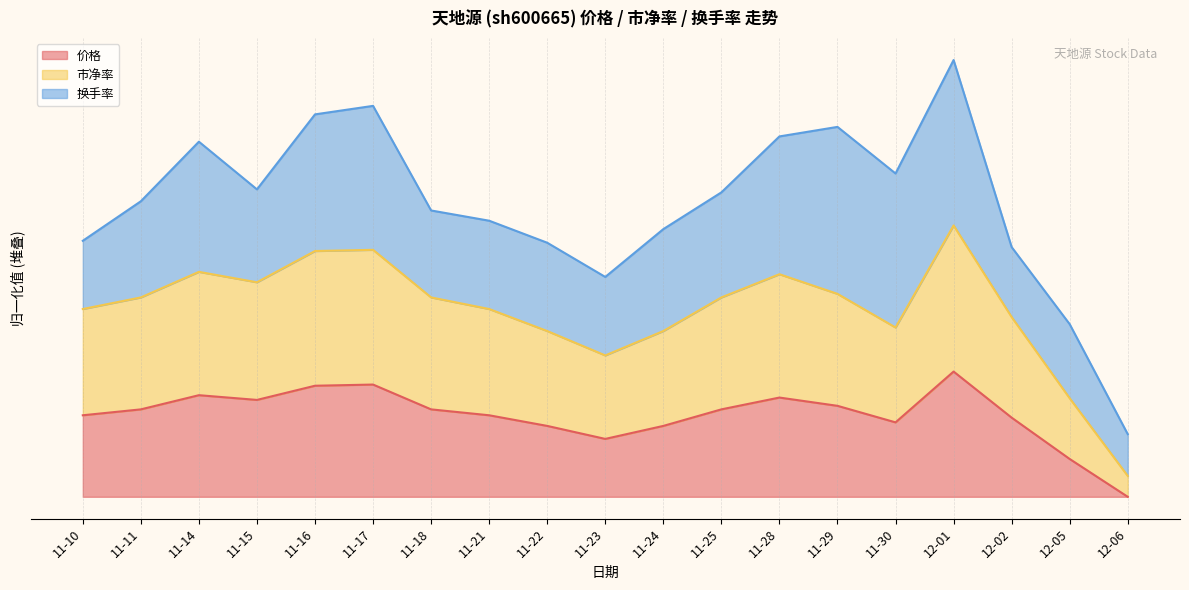

Between 11-16 and 11-24, which is larger?

11-16